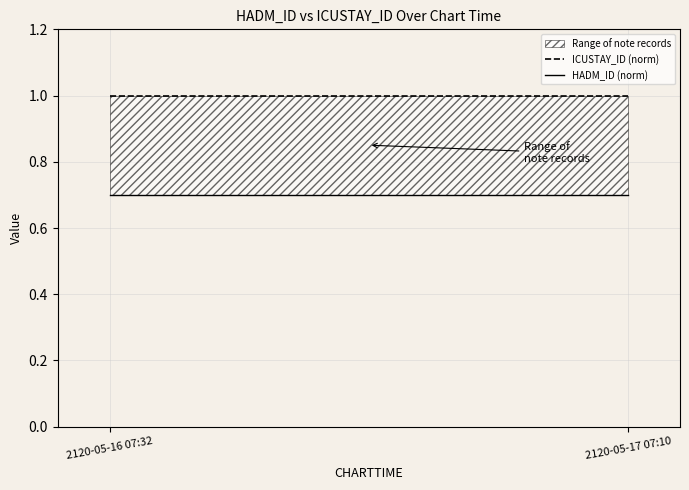

List the labels in order of ICUSTAY_ID (norm) value, smallest first.

2120-05-16 07:32, 2120-05-17 07:10